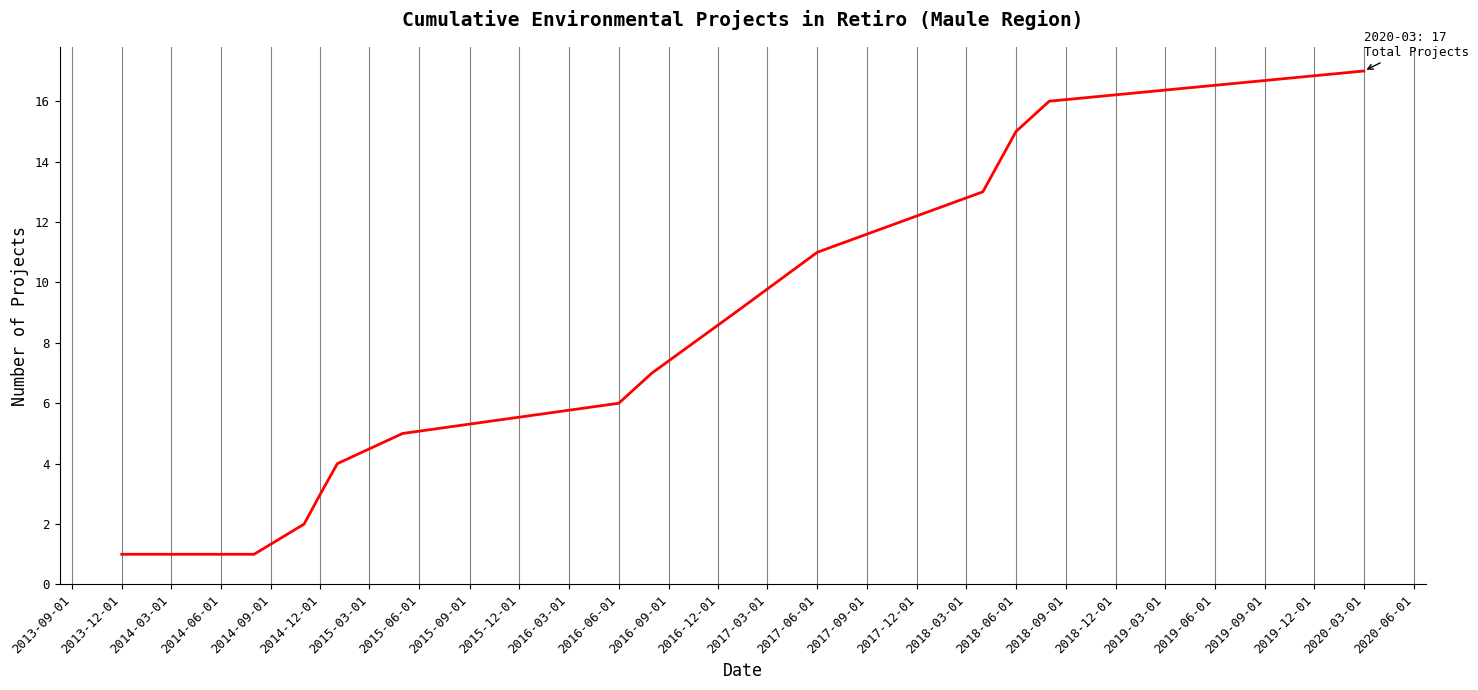

What is the difference between the maximum and minimum values?

16